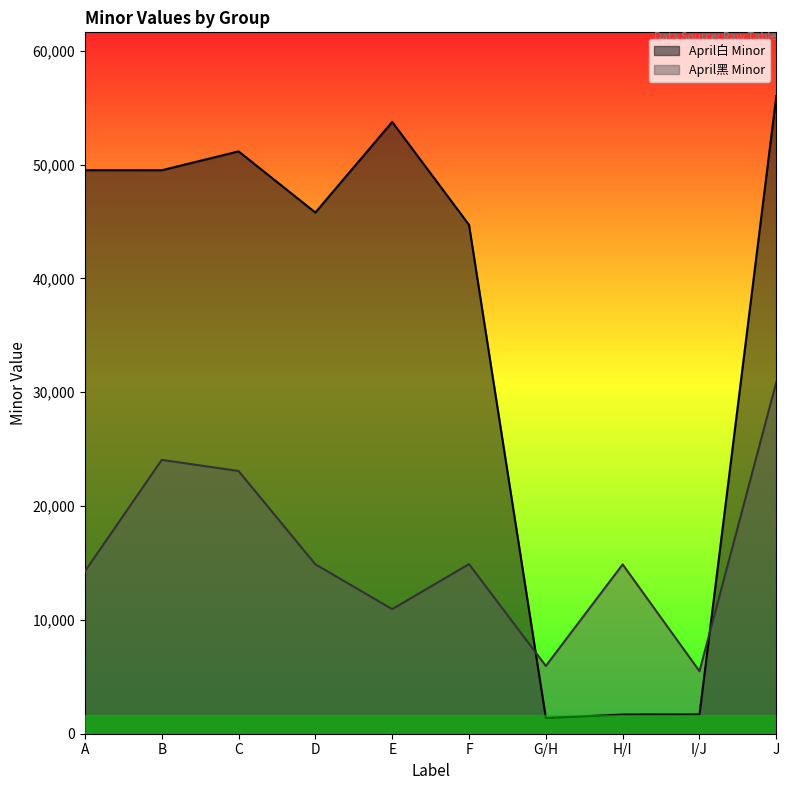

Where do April白 Minor and April黑 Minor first cross each other?

F and G/H